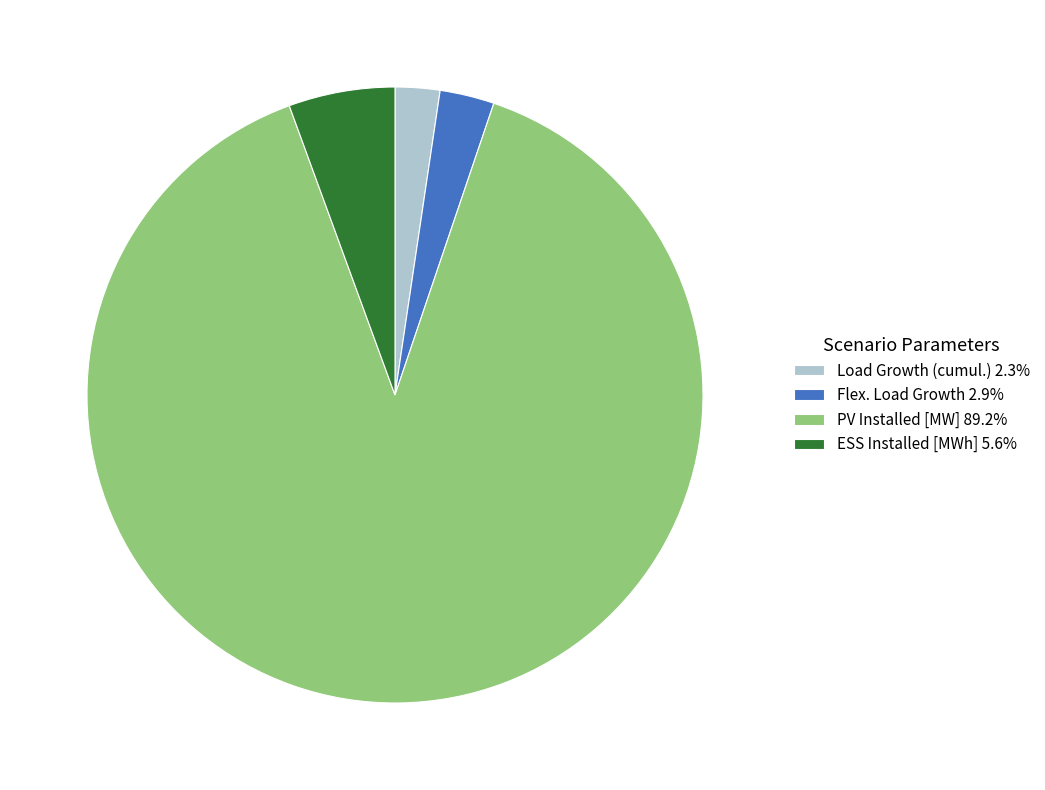

Do Flex. Load Growth 2.9% and PV Installed [MW] 89.2% together represent more than half of the pie?

Yes